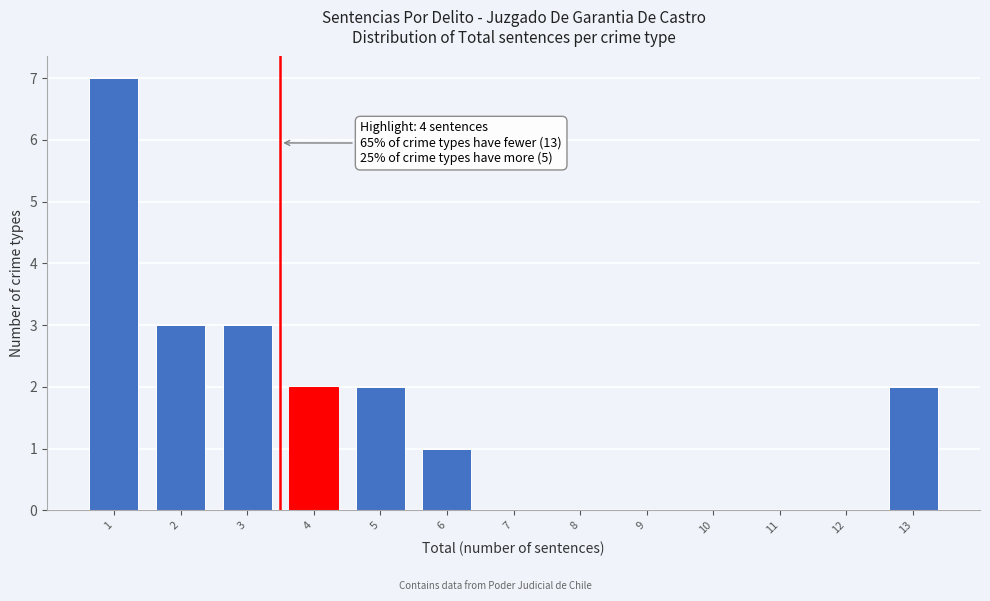

Reading left to right, extract all data points from this chart.

1=7	2=3	3=3	4=2	5=2	6=1	7=0	8=0	9=0	10=0	11=0	12=0	13=2